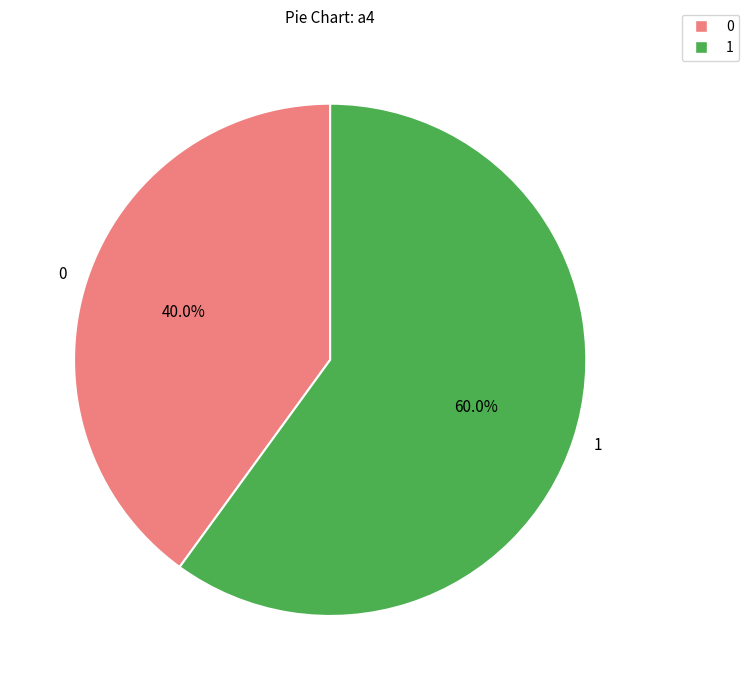

Rank the categories by value from lowest to highest.

0, 1